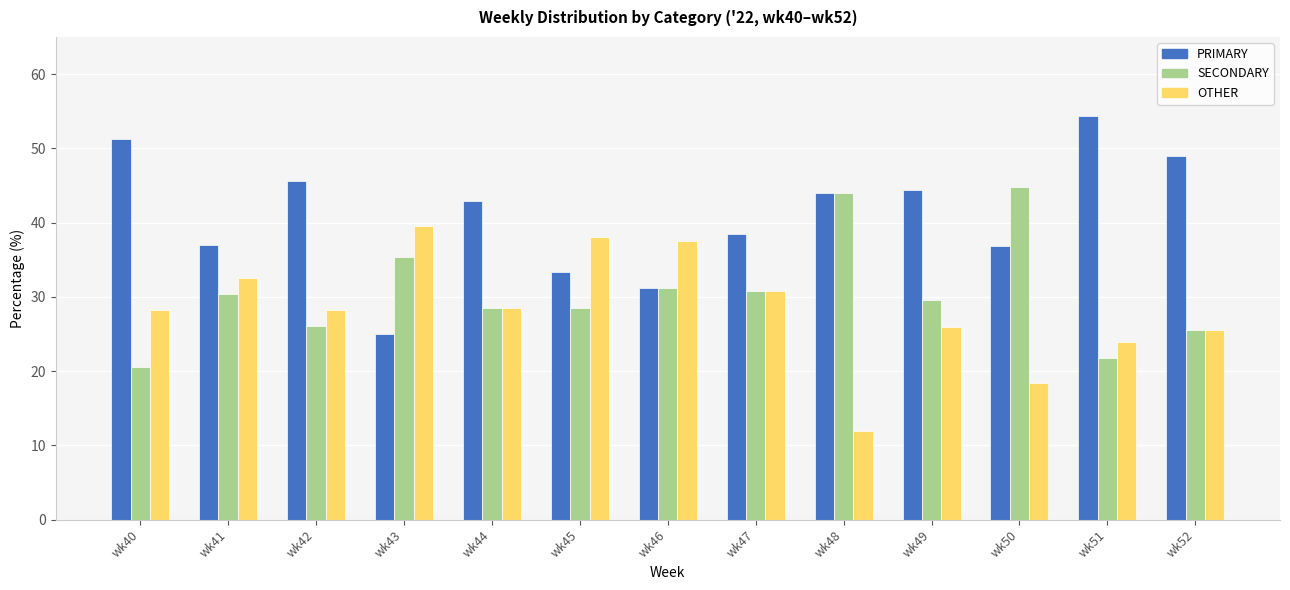

What is the maximum value for SECONDARY?

44.7